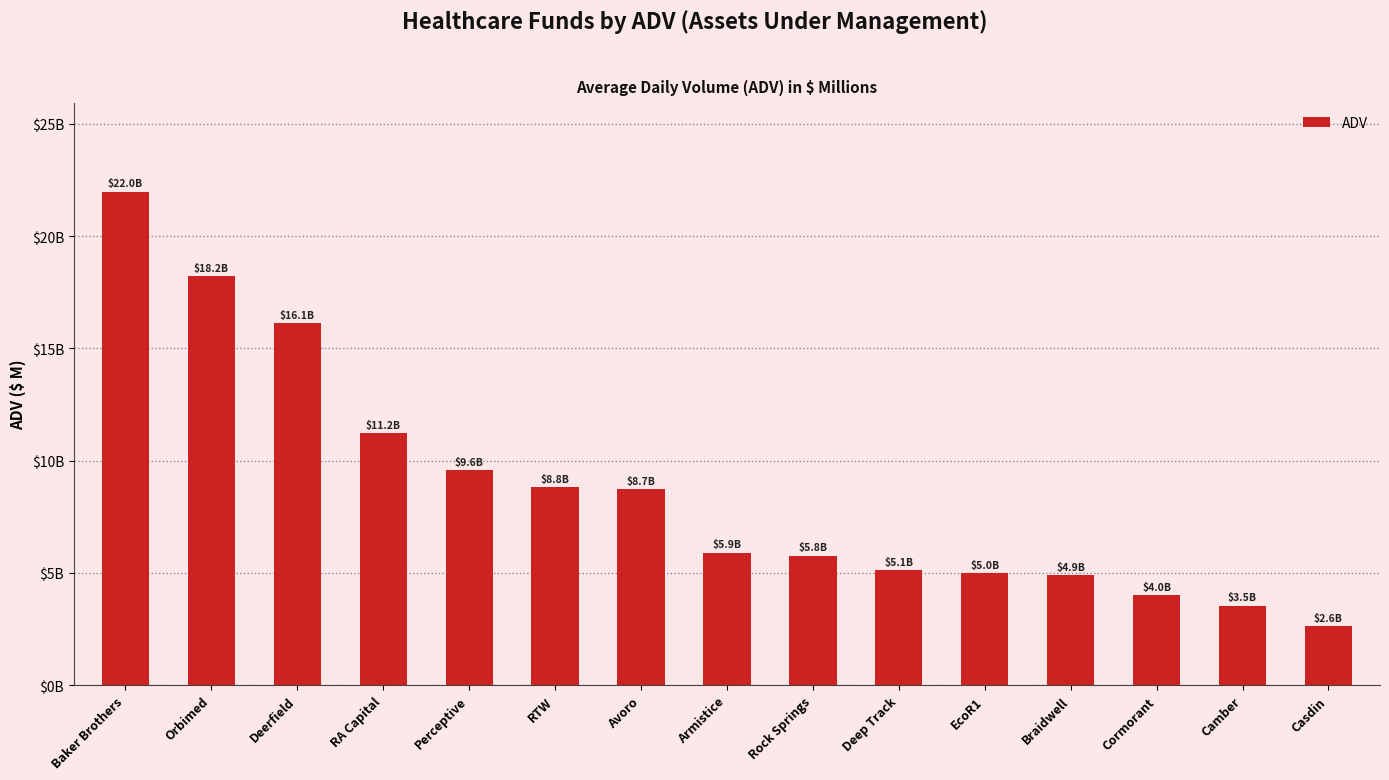

Rank the categories by value from lowest to highest.

Casdin, Camber, Cormorant, Braidwell, EcoR1, Deep Track, Rock Springs, Armistice, Avoro, RTW, Perceptive, RA Capital, Deerfield, Orbimed, Baker Brothers